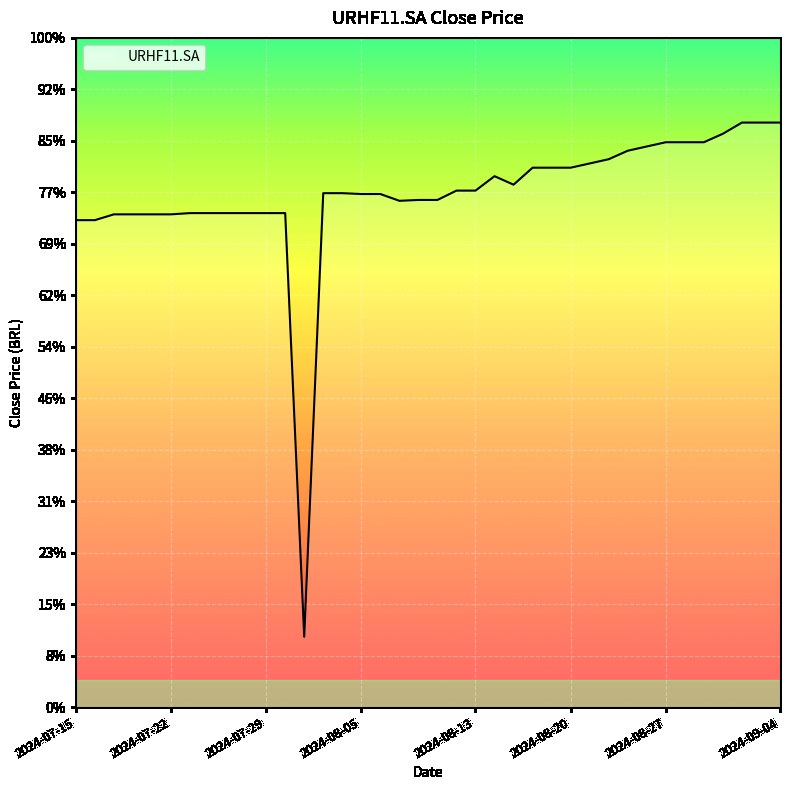

Is this an area chart (filled region under the line)?

No